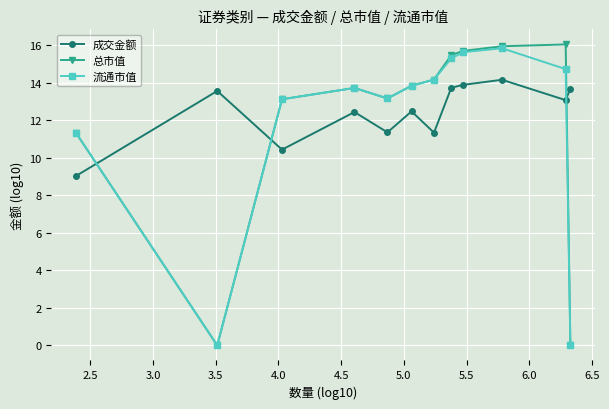

Which series has the largest range (max minus min)?

总市值